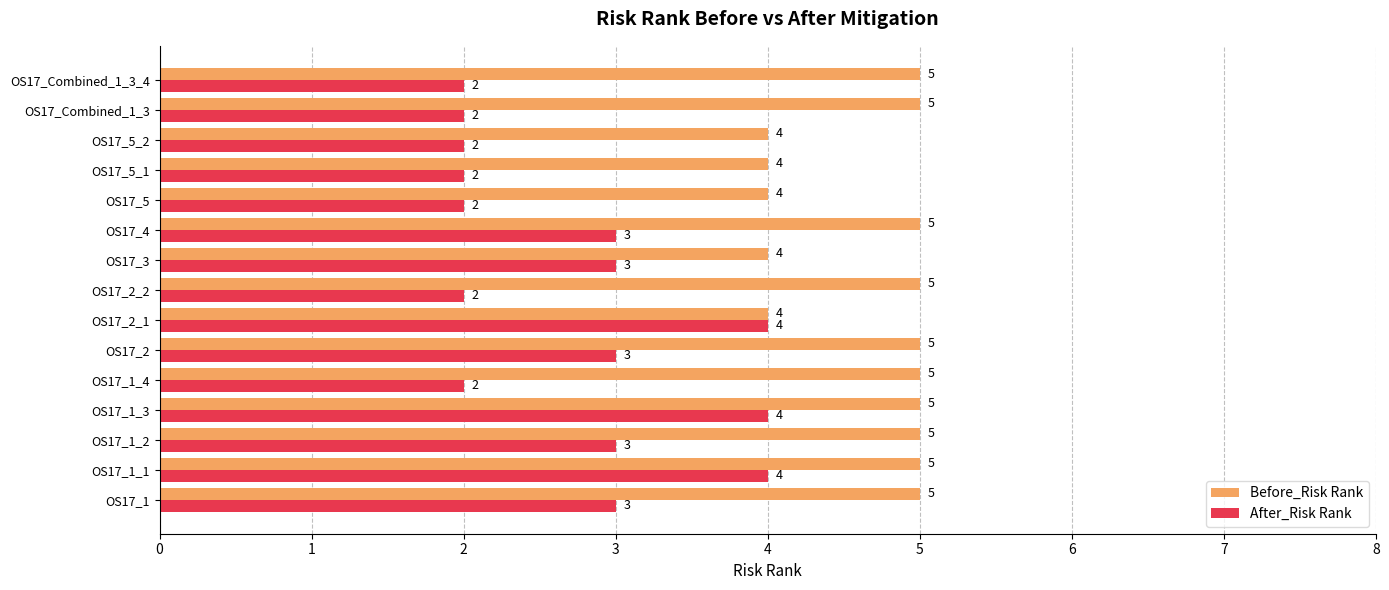

Rank the series by their maximum value, from lowest to highest.

After_Risk Rank, Before_Risk Rank